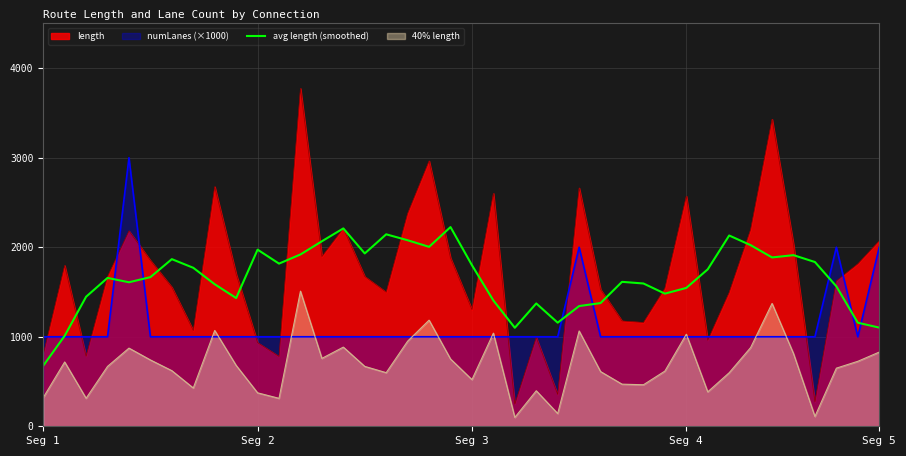

How many lines are shown in the chart?

4